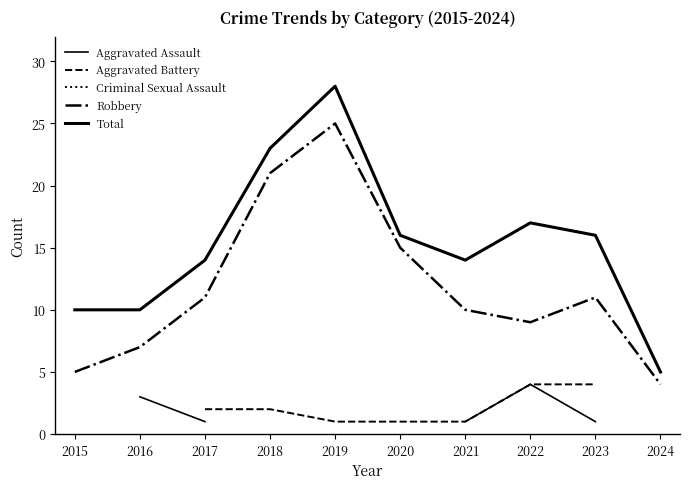

The value of Total at 2020 is 16.0. True or false?

True